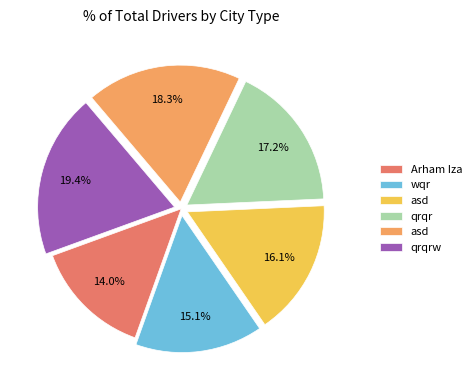

How many slices are in this pie chart?

6